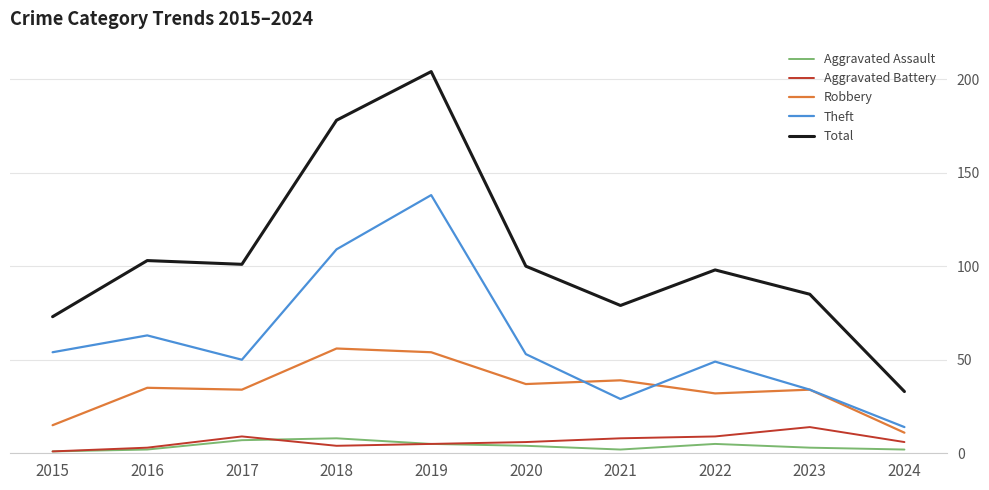

What is the sum of the Robbery values at 2019 and 2022?

86